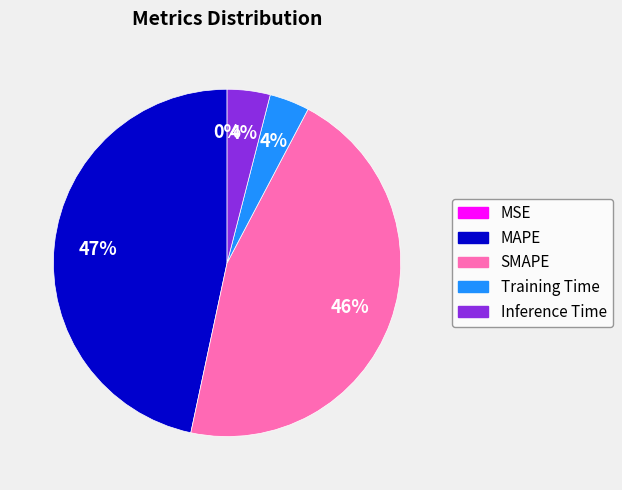

Which category has the biggest portion of the pie?

MAPE